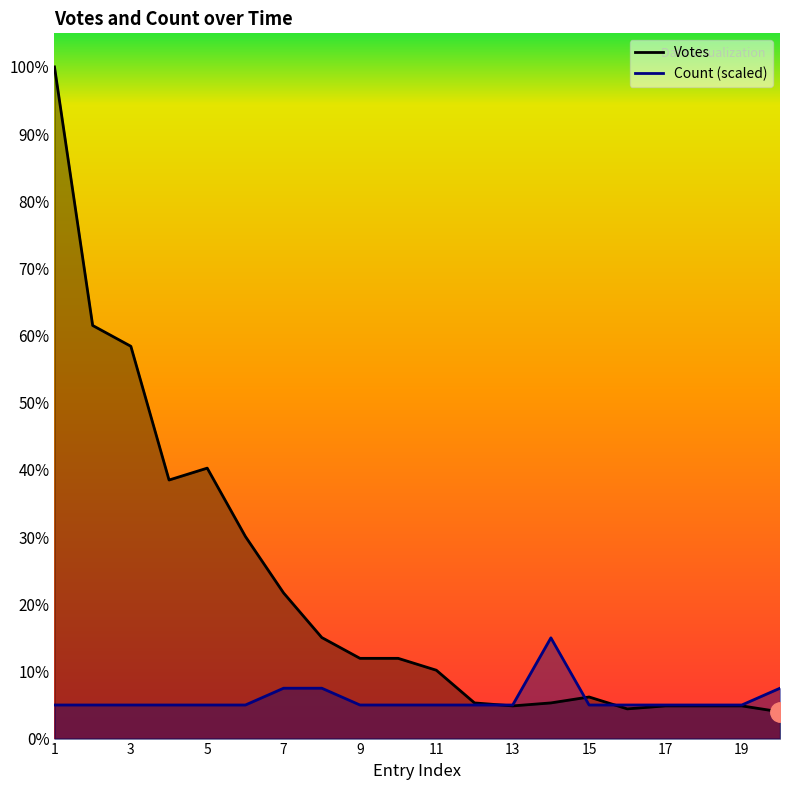

Rank the series by their maximum value, from lowest to highest.

Count, Votes